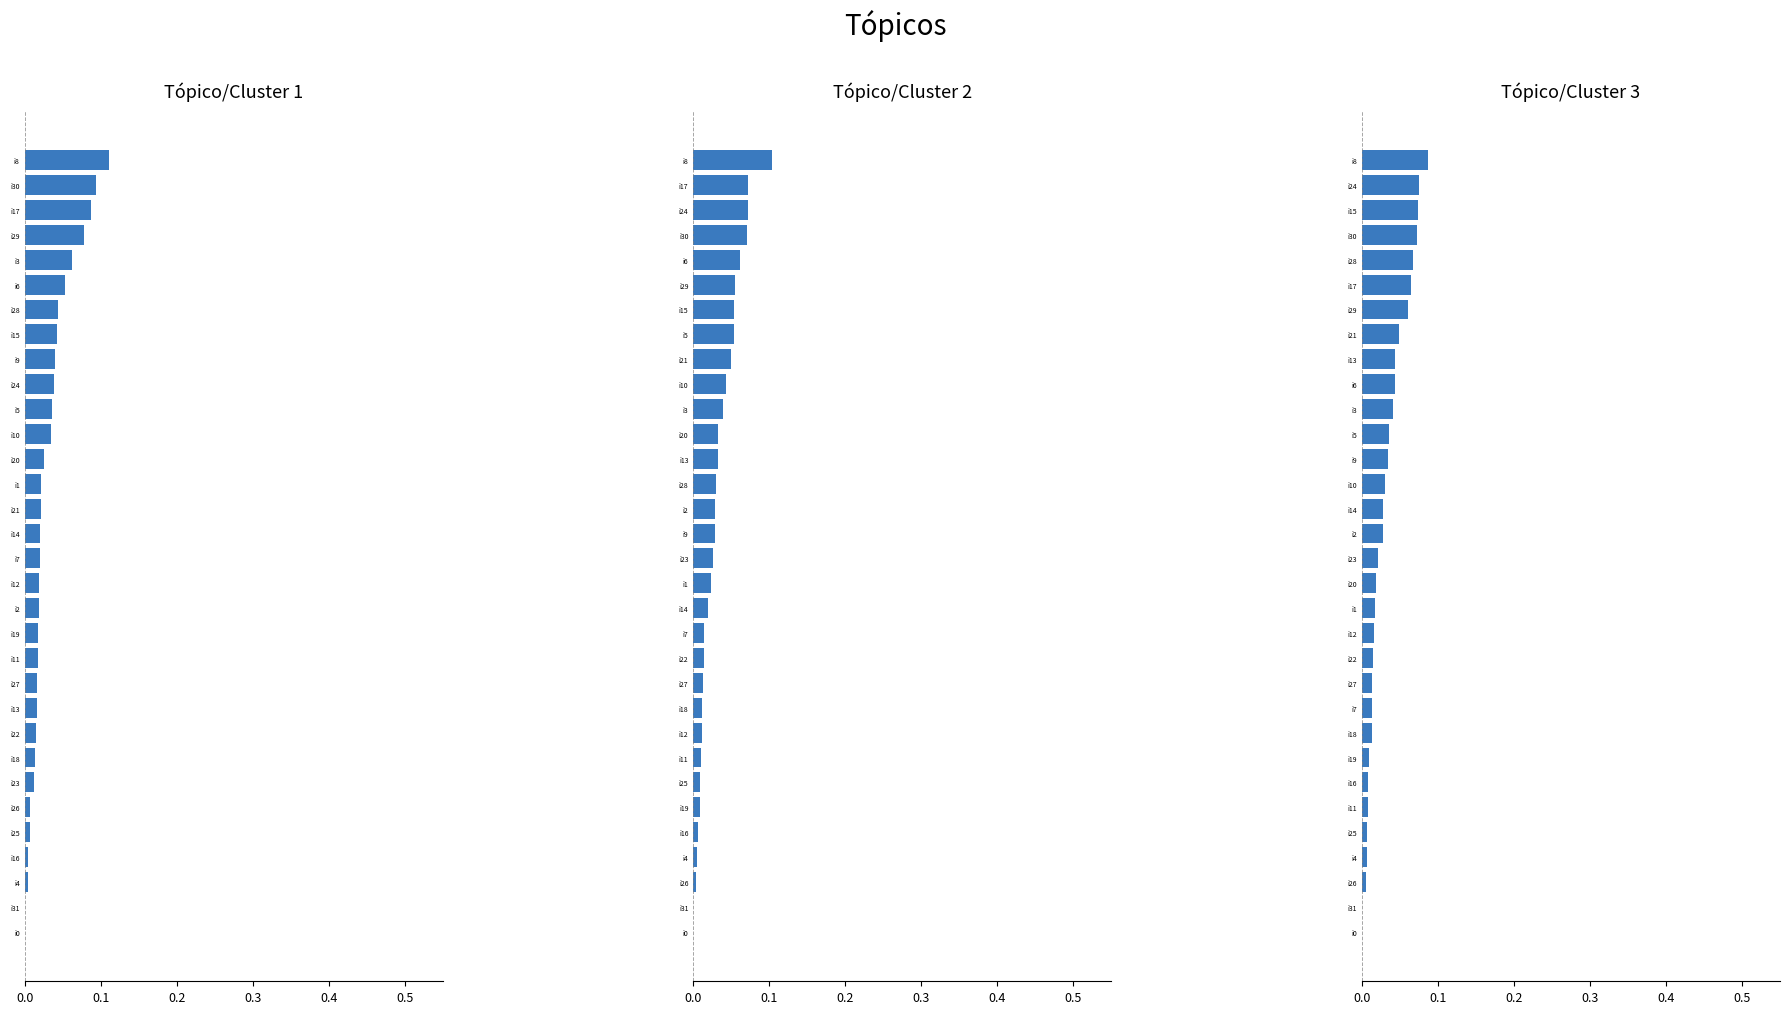

What is the label of the 12th bar from the left?

11